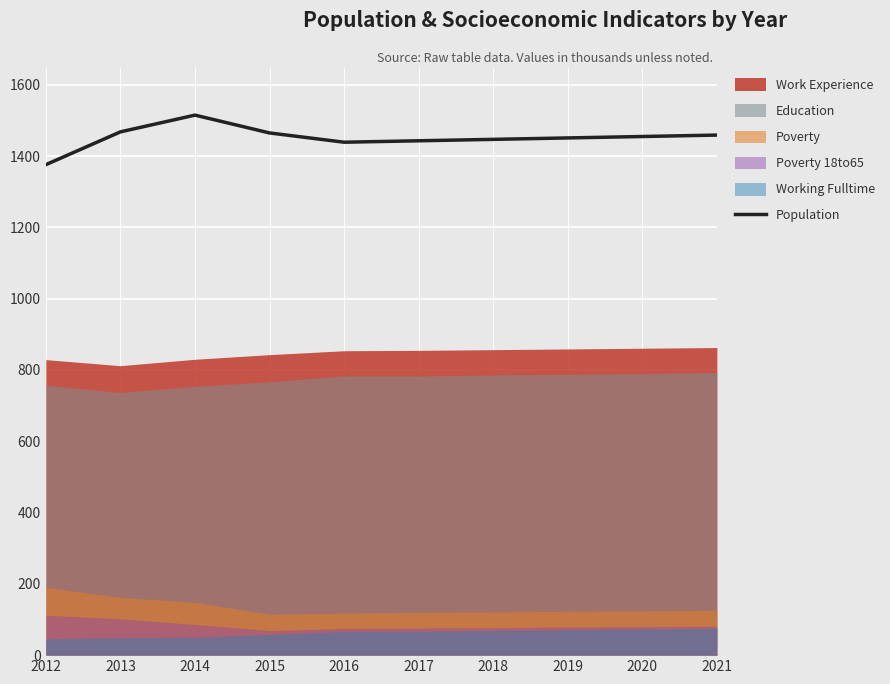

Reading left to right, transcribe all the data shown in this chart.

2012=1376	2013=1468	2014=1515	2015=1465	2016=1439	2017=1443	2018=1447	2019=1451	2020=1455	2021=1459